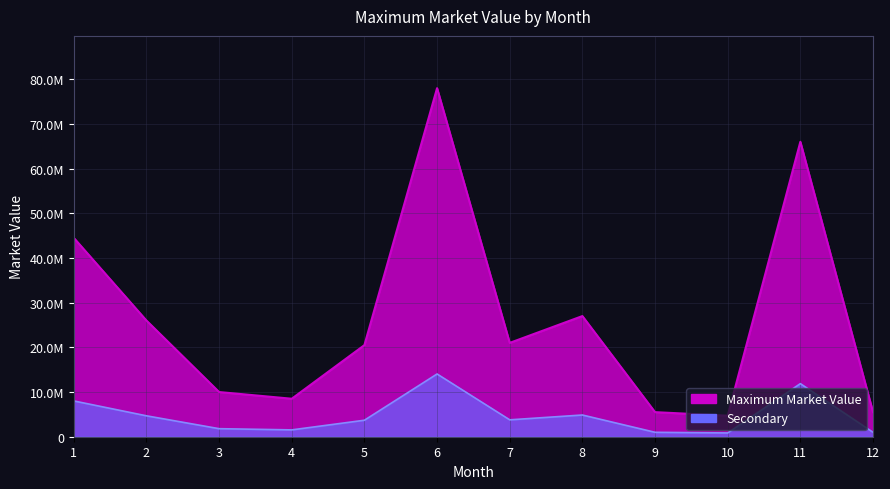

What is the sum of all values?

317200000